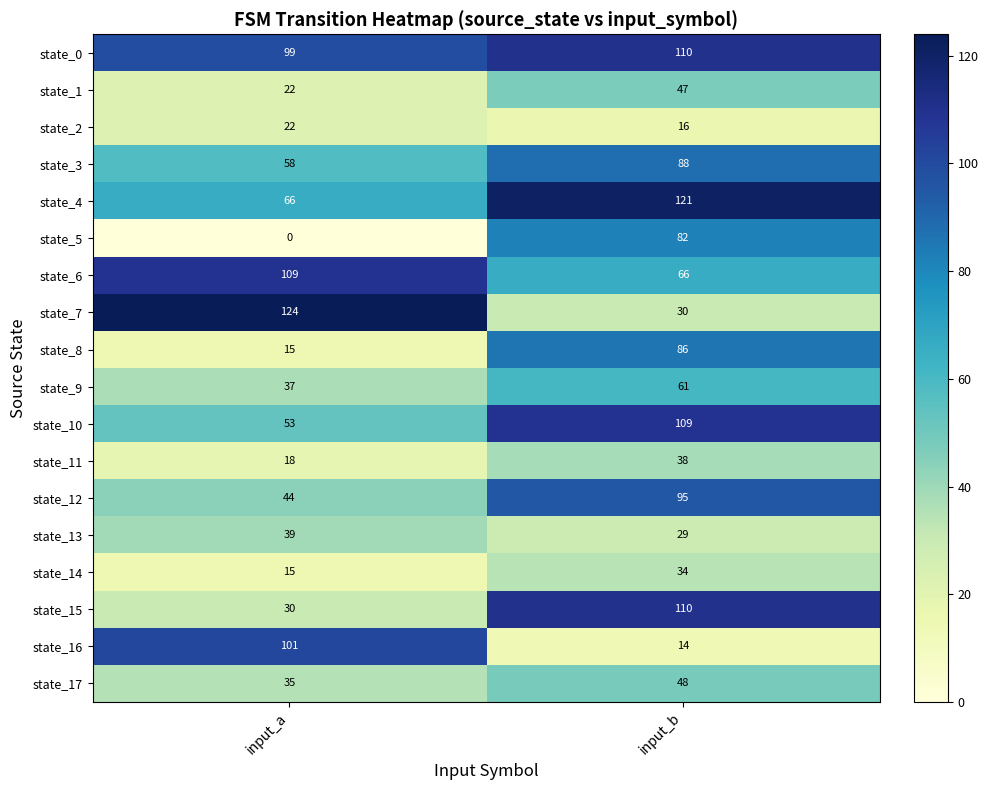

At which label does state_0 reach its minimum?

input_a